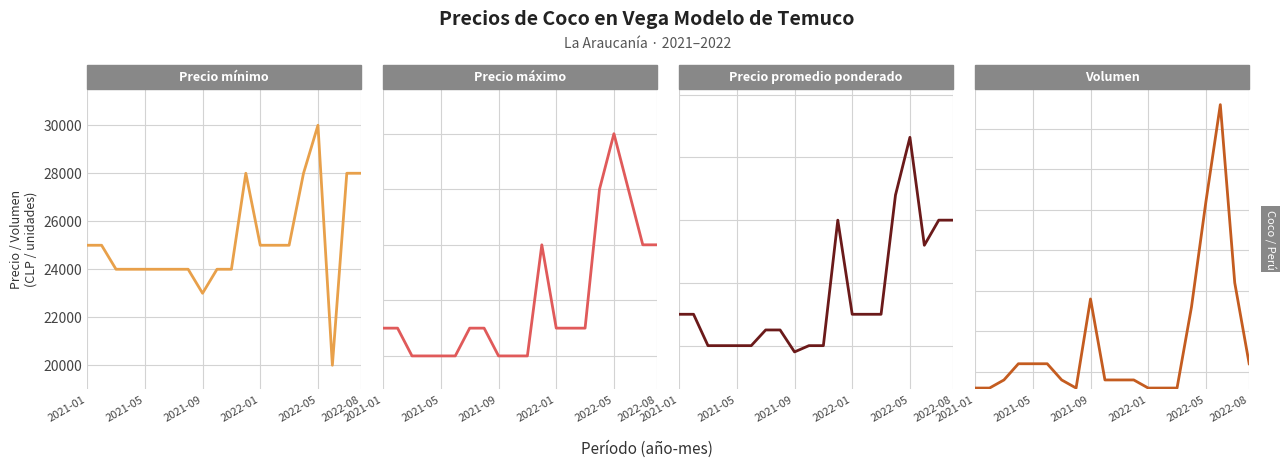

What position from the left is 2022-08?

6